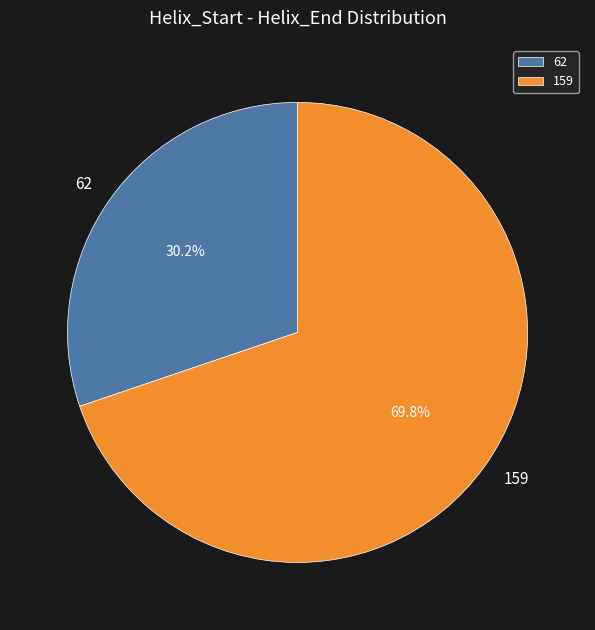

To the nearest percent, what is the combined percentage of 159 and 62?

100%